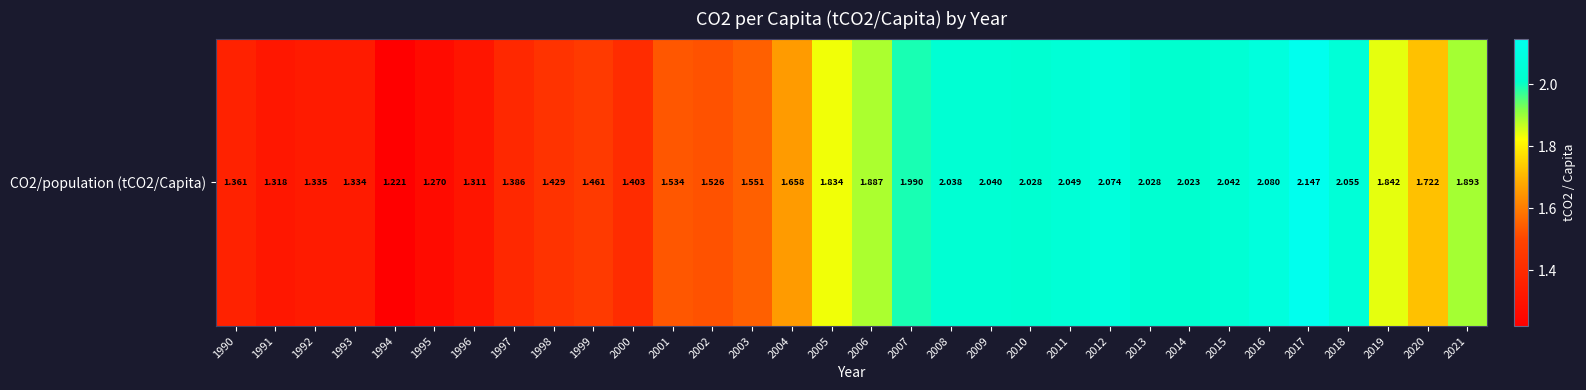

Is it true that the value at 2021 is 1.9?

True